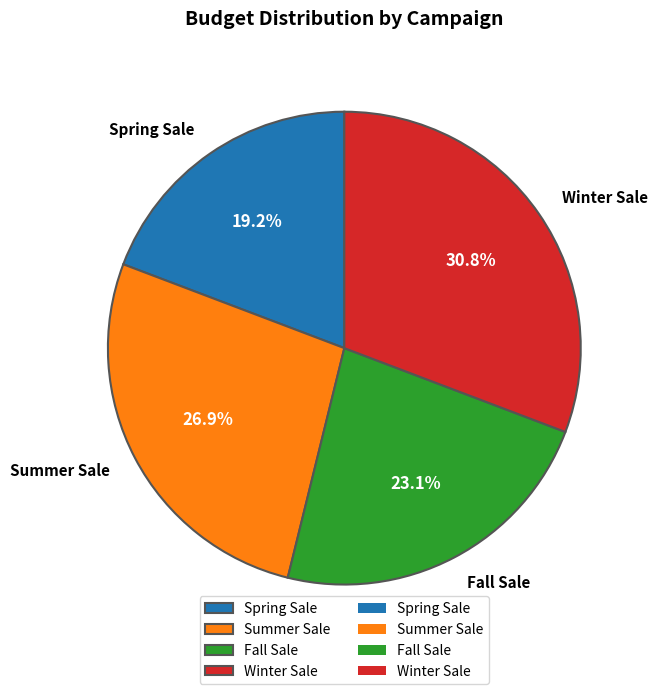

How many slices are in this pie chart?

4